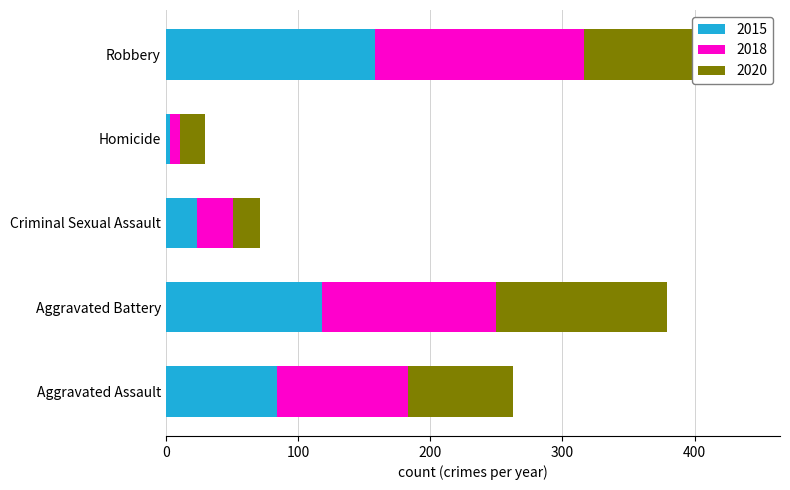

What is the maximum value for 2015?

158